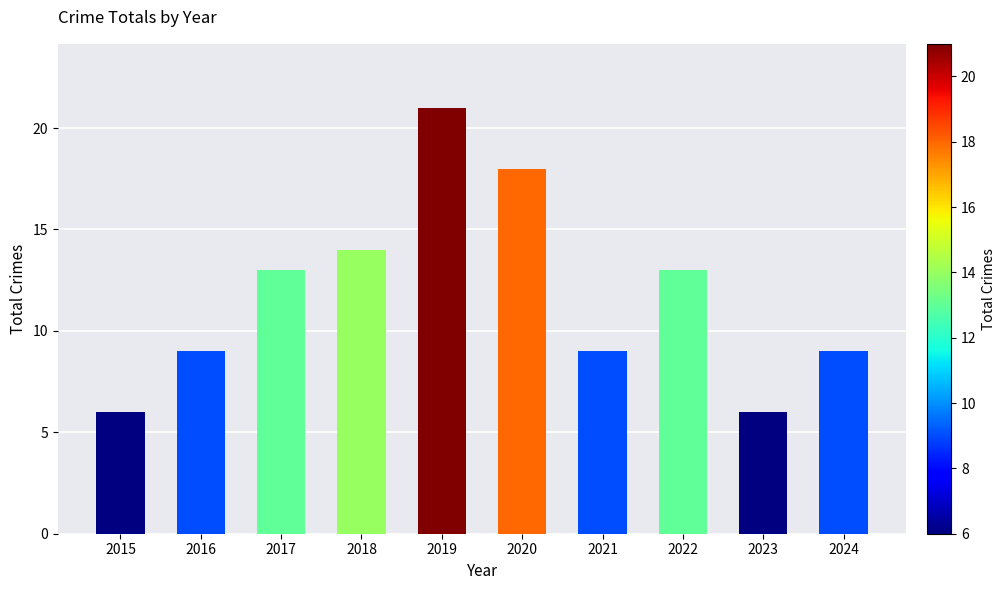

What value does the data have at 2017?

13